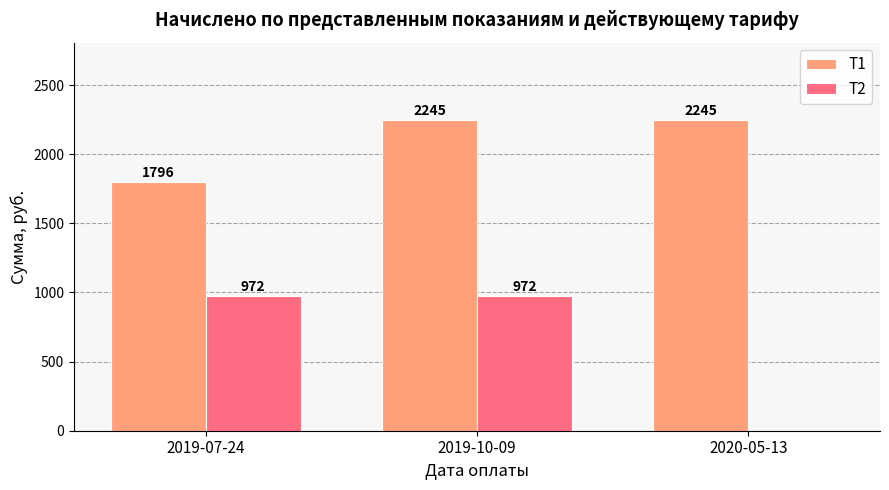

The Т1 series shows 2245 at 2020-05-13. True or false?

True